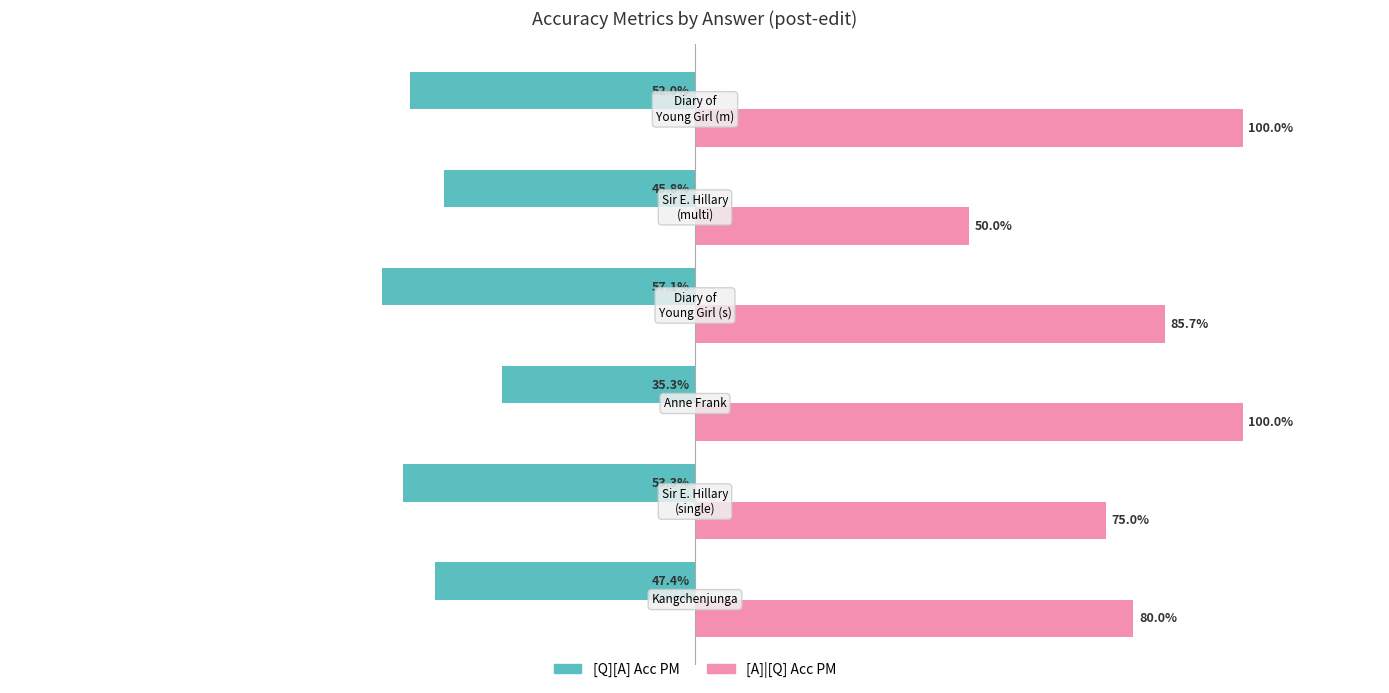

What are all the series names shown in the legend?

[Q][A] Acc PM, [A]|[Q] Acc PM